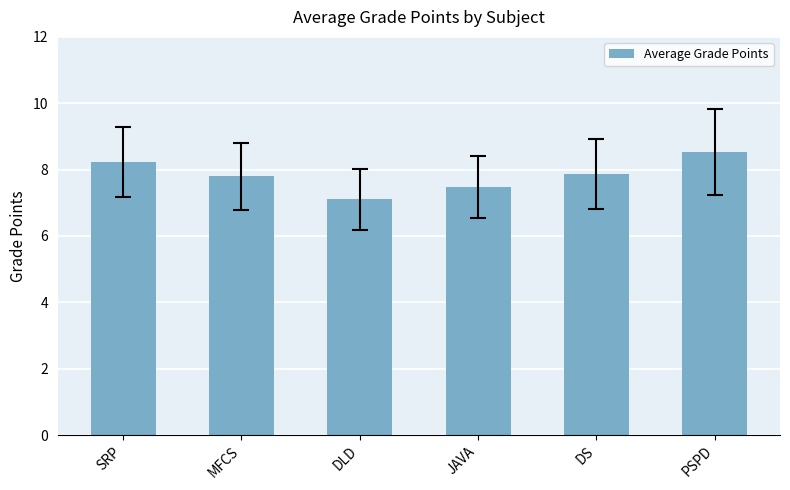

The chart shows a value of 5.2 at DS. True or false?

False